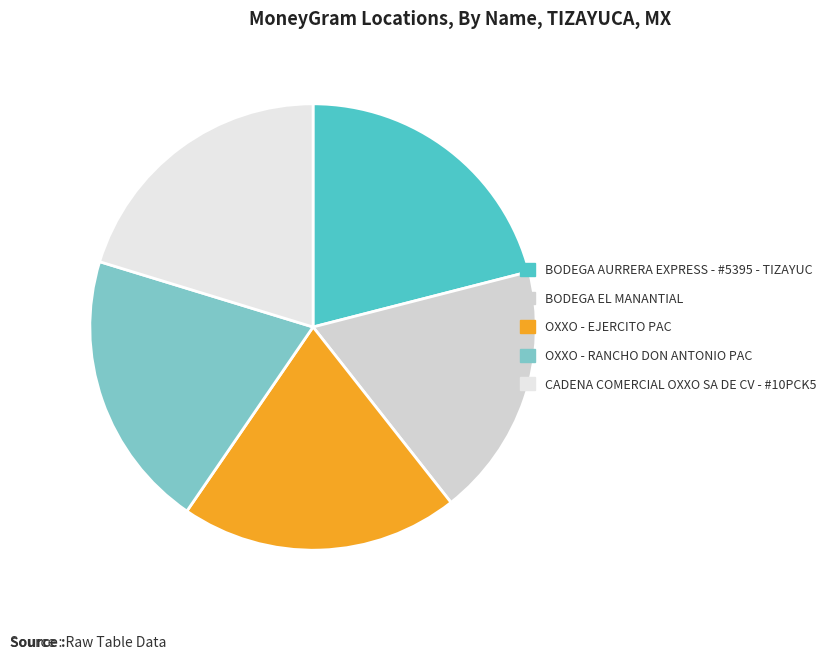

Rank the categories by value from lowest to highest.

BODEGA EL MANANTIAL, OXXO - RANCHO DON ANTONIO PAC, OXXO - EJERCITO PAC, CADENA COMERCIAL OXXO SA DE CV - #10PCK5, BODEGA AURRERA EXPRESS - #5395 - TIZAYUC